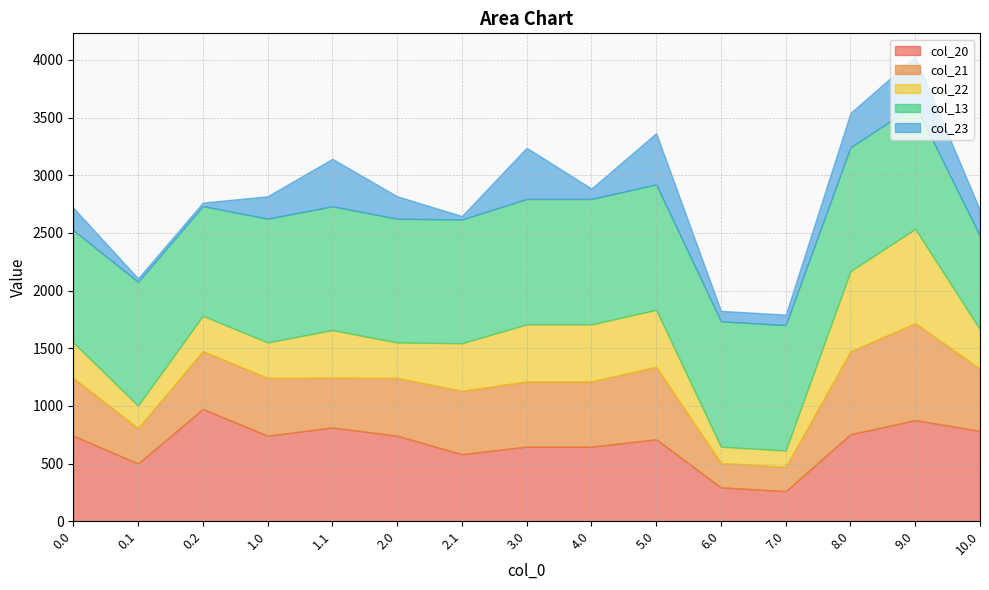

Is it true that col_21 equals 501.4 at 1.0?

True